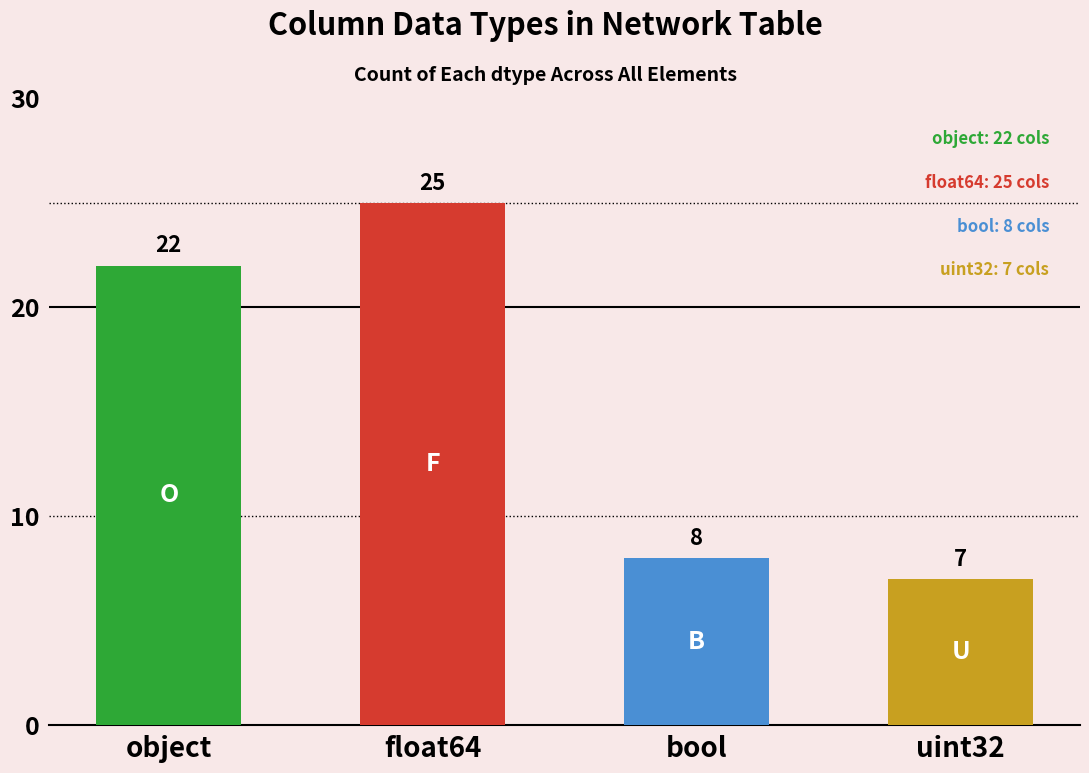

What value does the data have at float64?

25